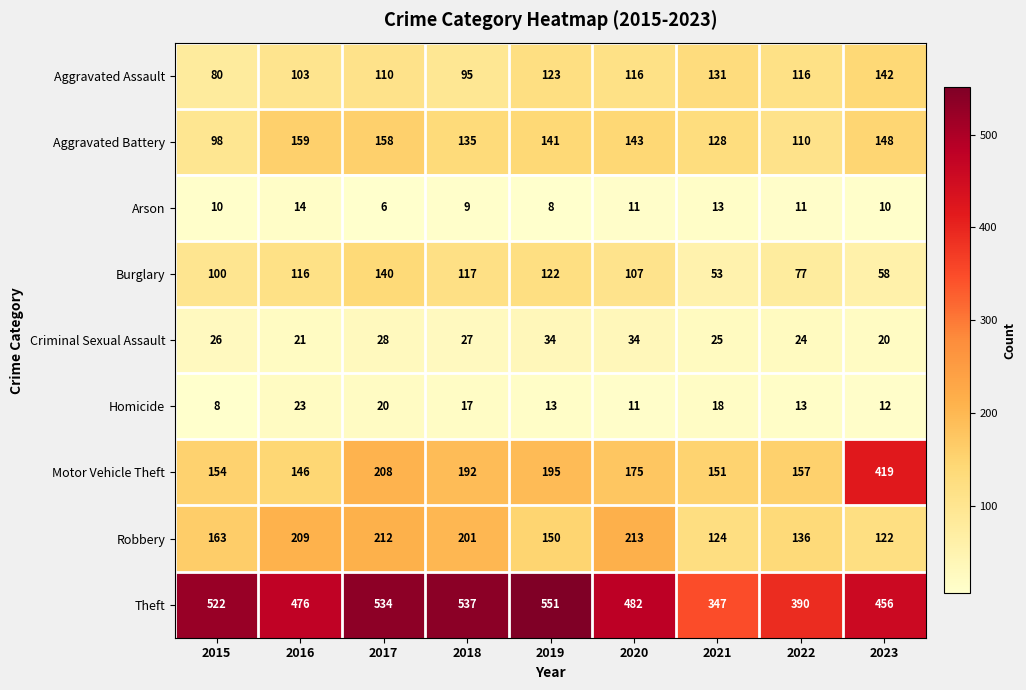

The Burglary series shows 37 at 2018. True or false?

False